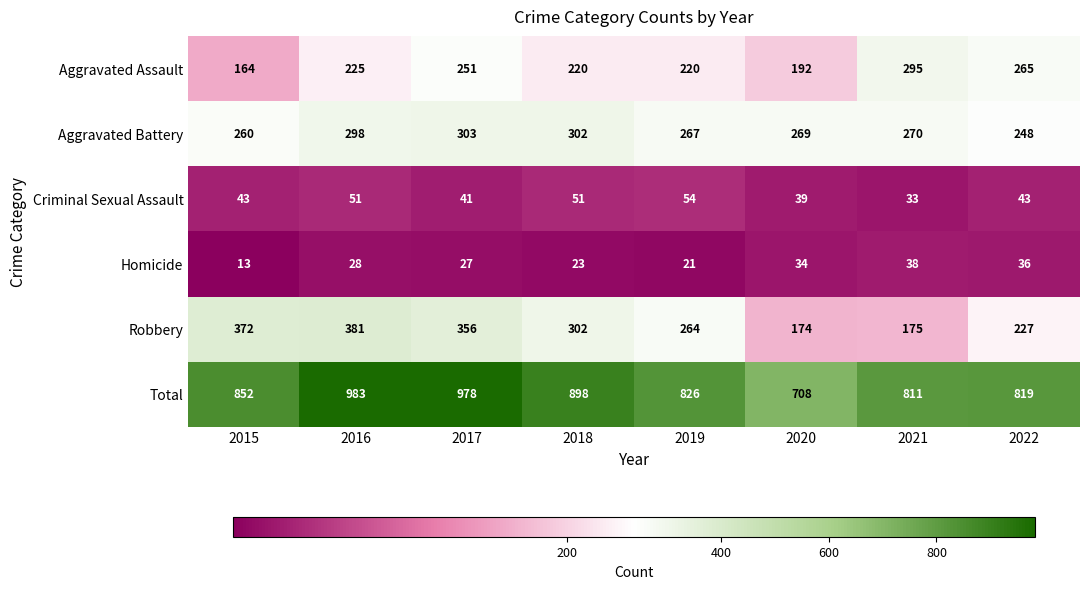

At how many categories does at least one series exceed 518?

8